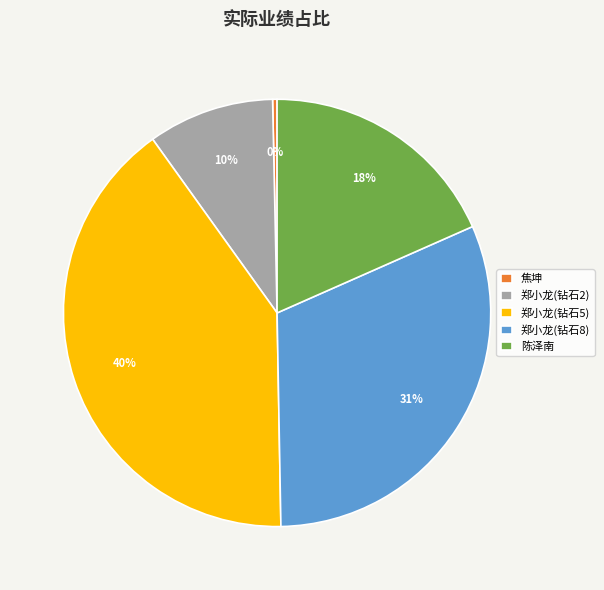

Is there a majority slice in this chart?

No